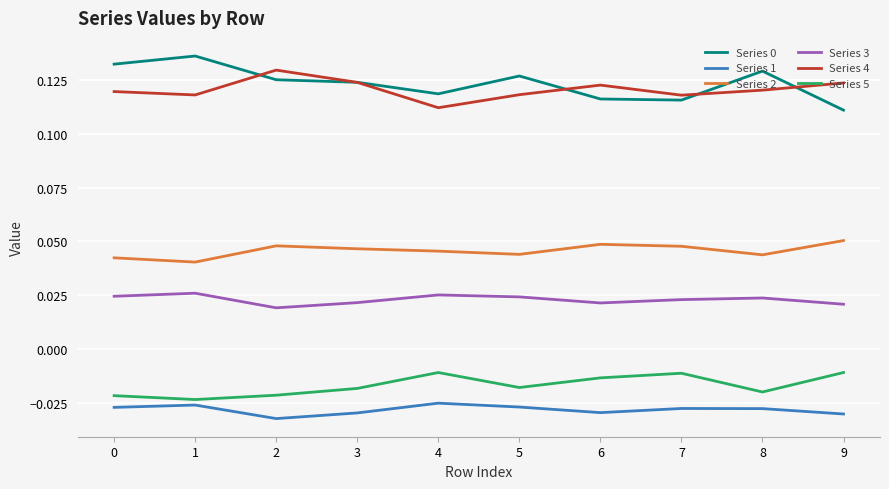

True or false: Series 4 has a value of 0.2 at 3.

False